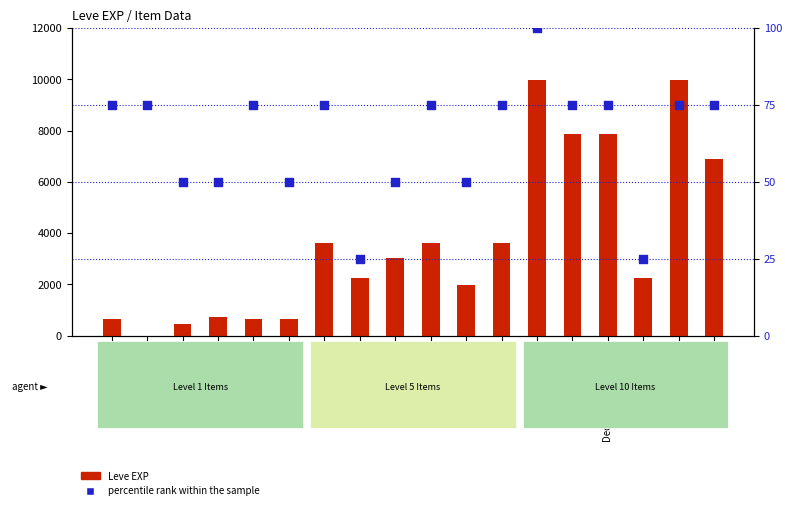

Which series contains the lowest Y value?

Leve EXP